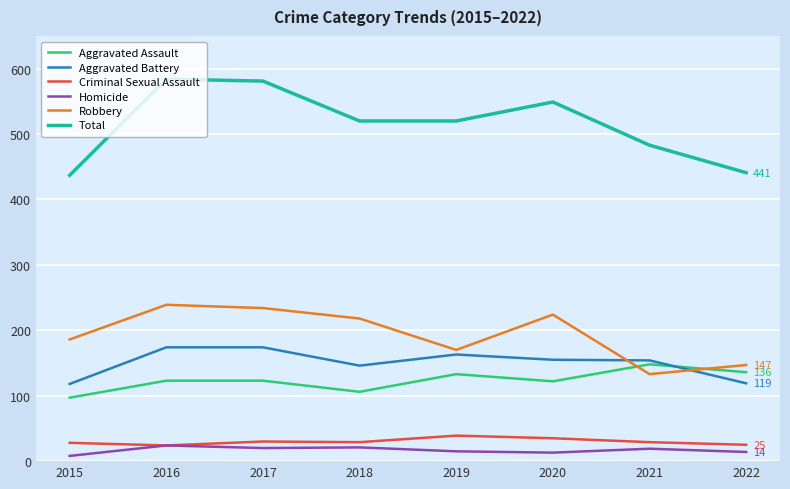

What is the sum of the Criminal Sexual Assault values at 2016 and 2018?

53